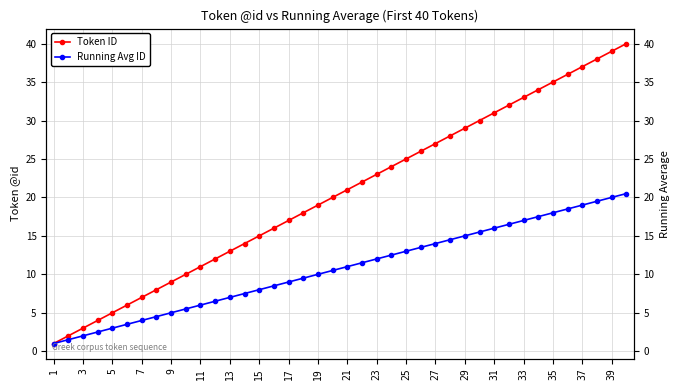

Which series has the largest total across all categories?

Token ID